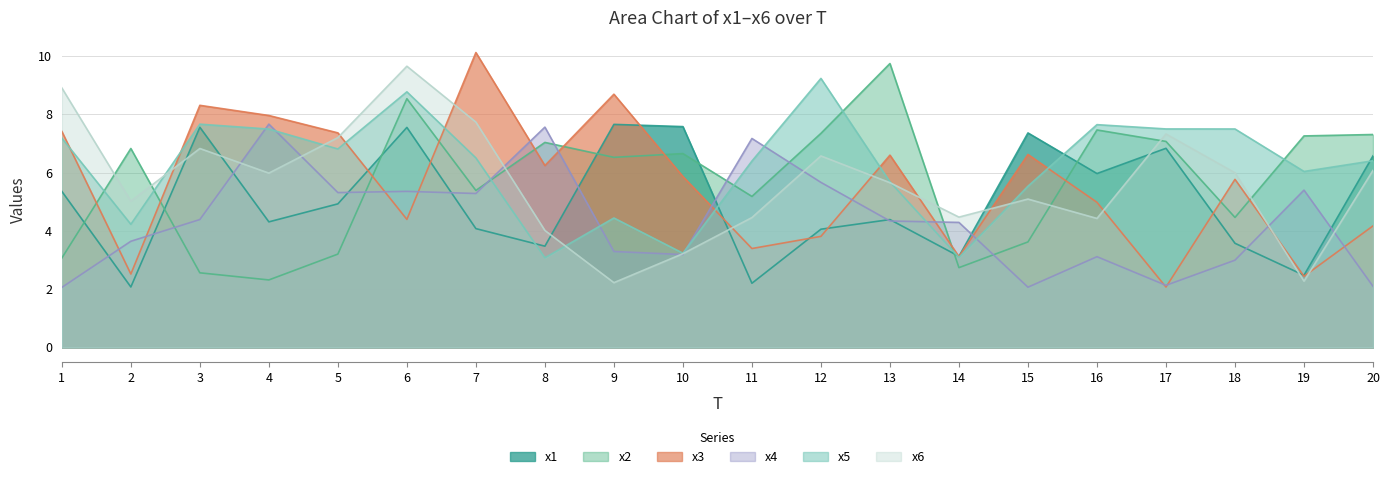

Rank the series by their maximum value, from highest to lowest.

x3, x2, x6, x5, x4, x1